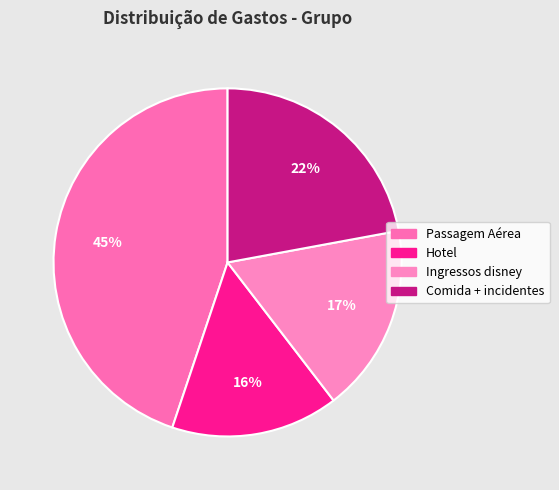

Which slice is the largest?

Passagem Aérea